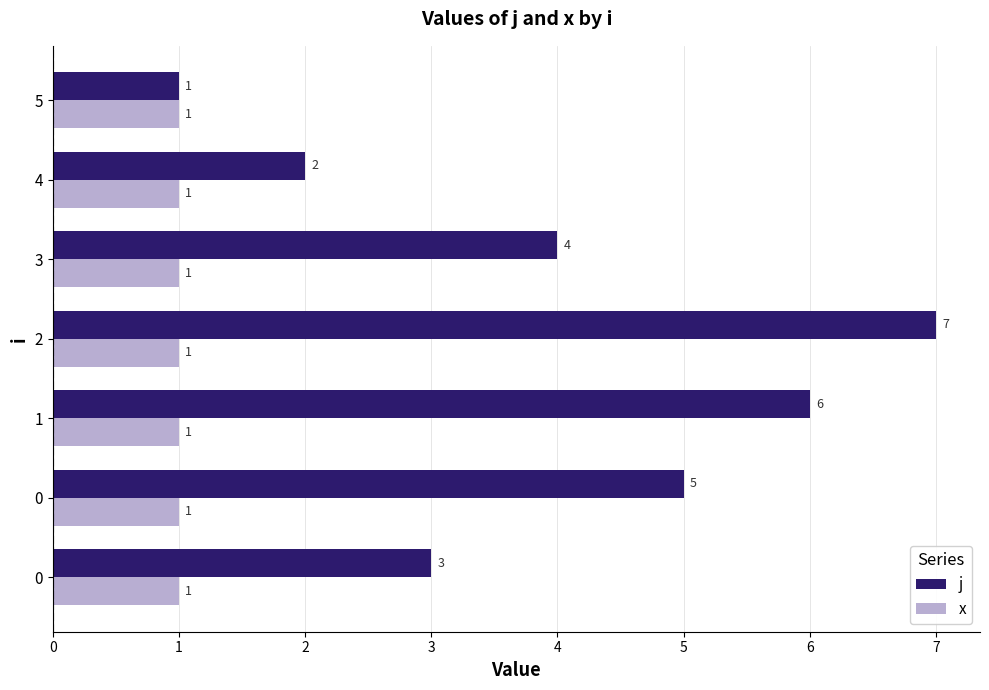

What are all the series names shown in the legend?

j, x